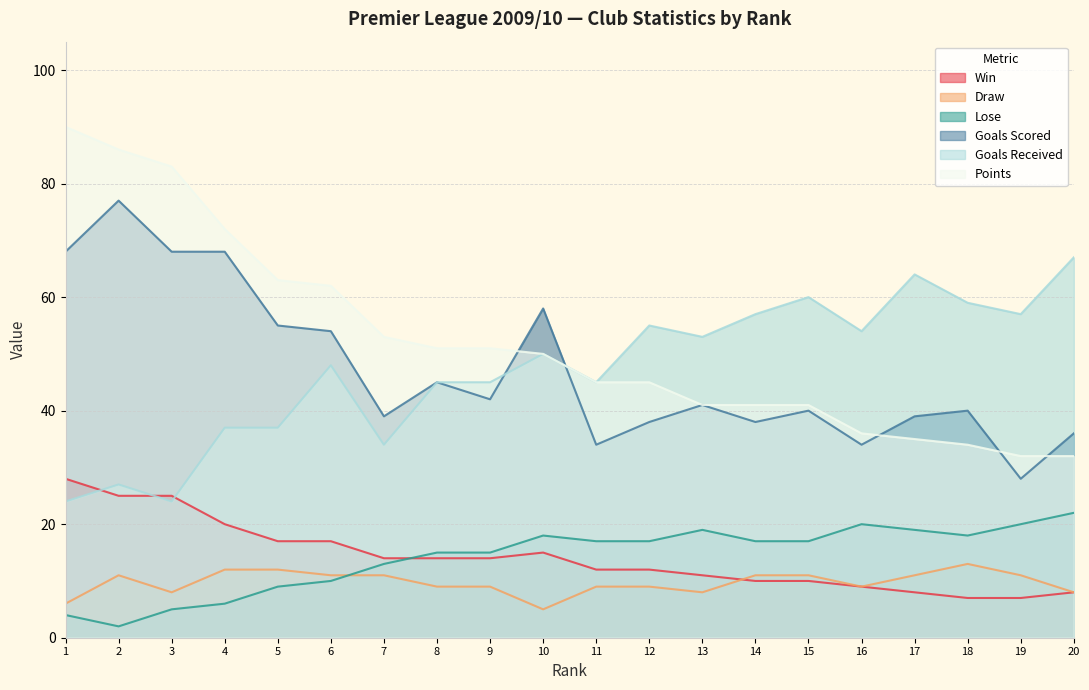

What is the average value of the Win series?

14